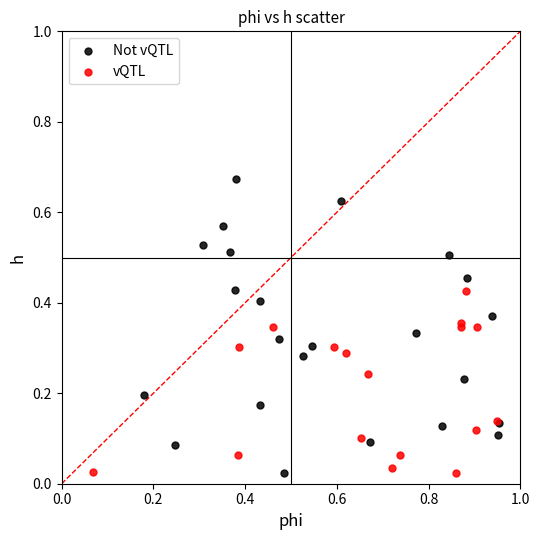

Which series has the widest spread of Y values?

Not vQTL